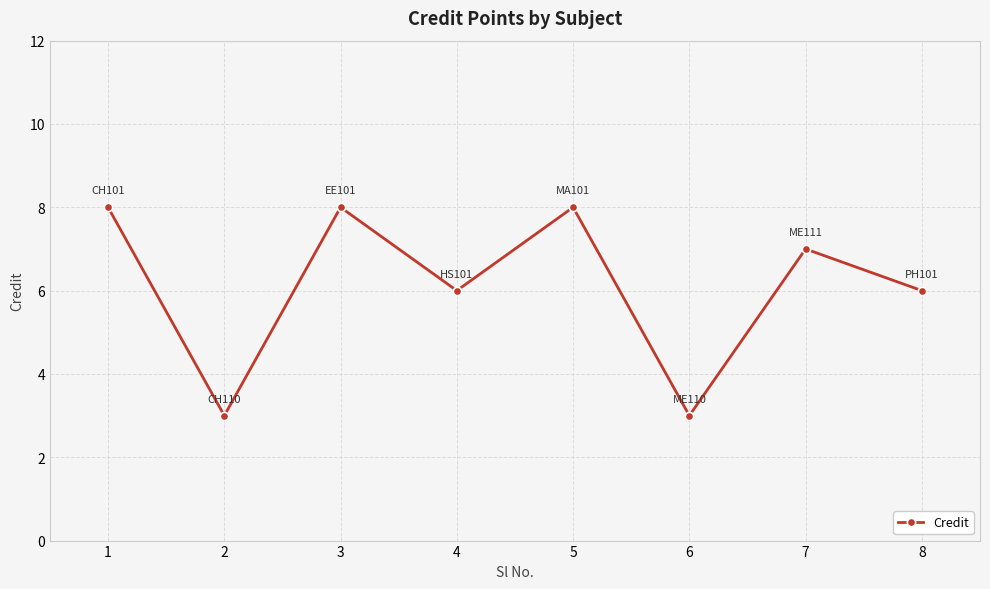

What is the value of the 4th point from the left?

6